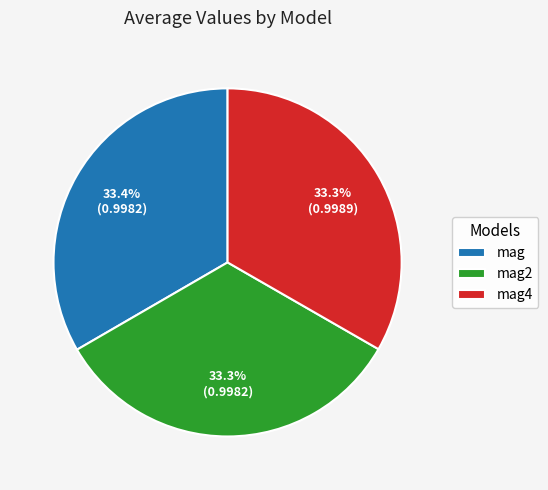

The mag4 slice represents 26% of the pie. True or false?

False